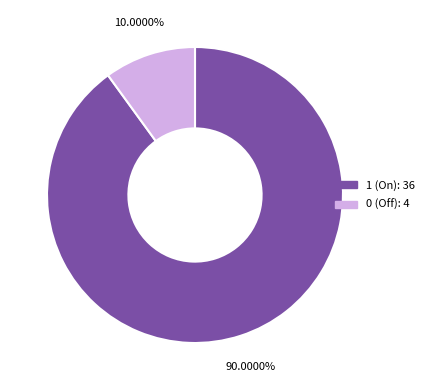

Does 1 (On) represent more than half of the total?

Yes